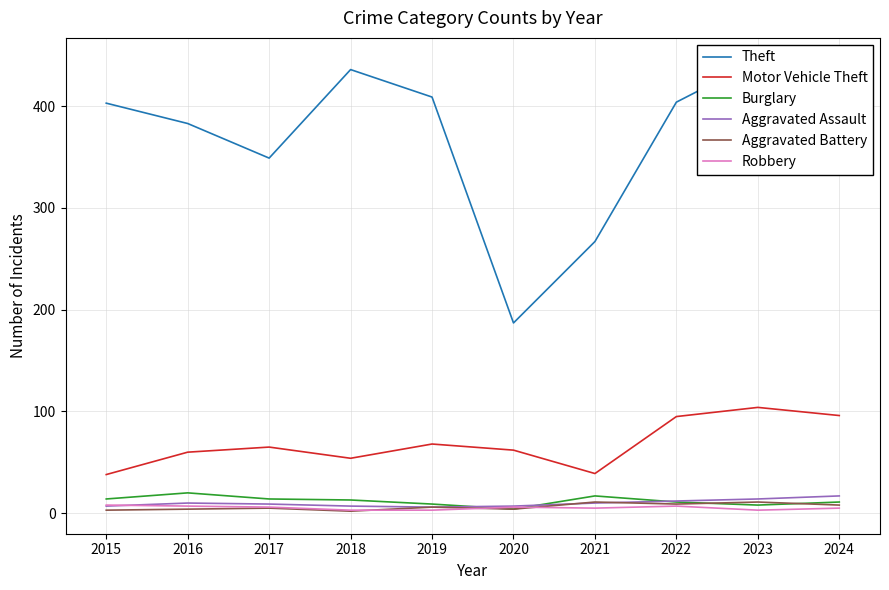

What is the minimum value shown in the chart?

2